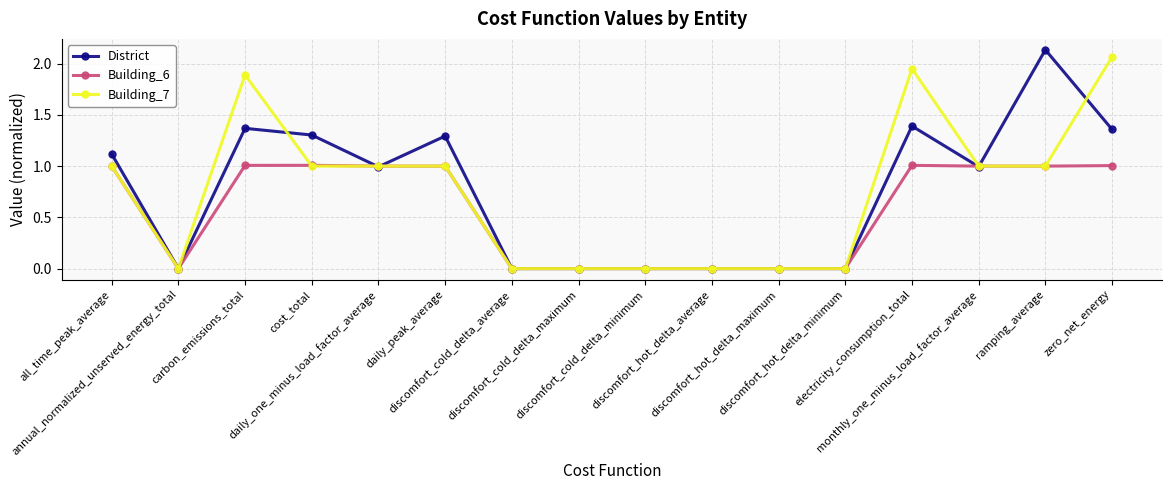

True or false: District has more than 1 points higher than both neighbors.

True